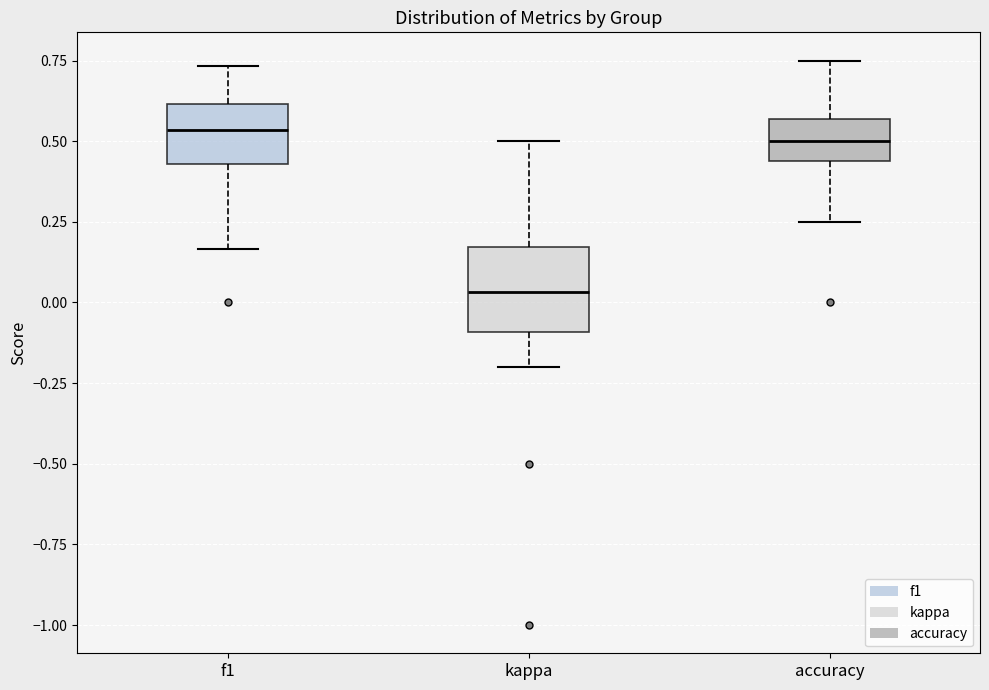

Where does the lower whisker of the box for accuracy end on the y-axis? The values are not printed on the chart, so give them approximately, as read against the axis.

0.25